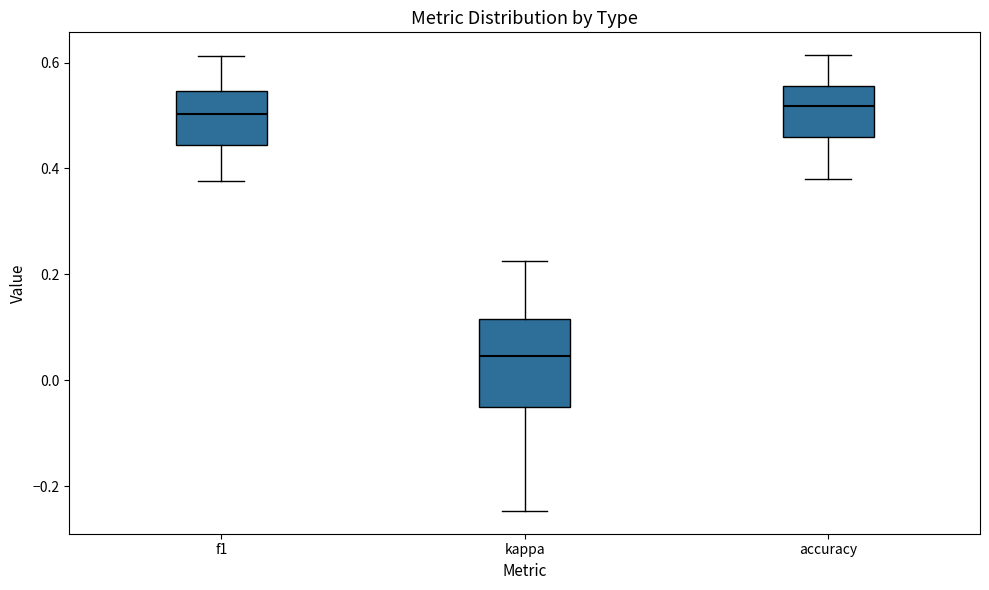

Comparing the boxes themselves (not the whiskers), which one is the tallest?

kappa